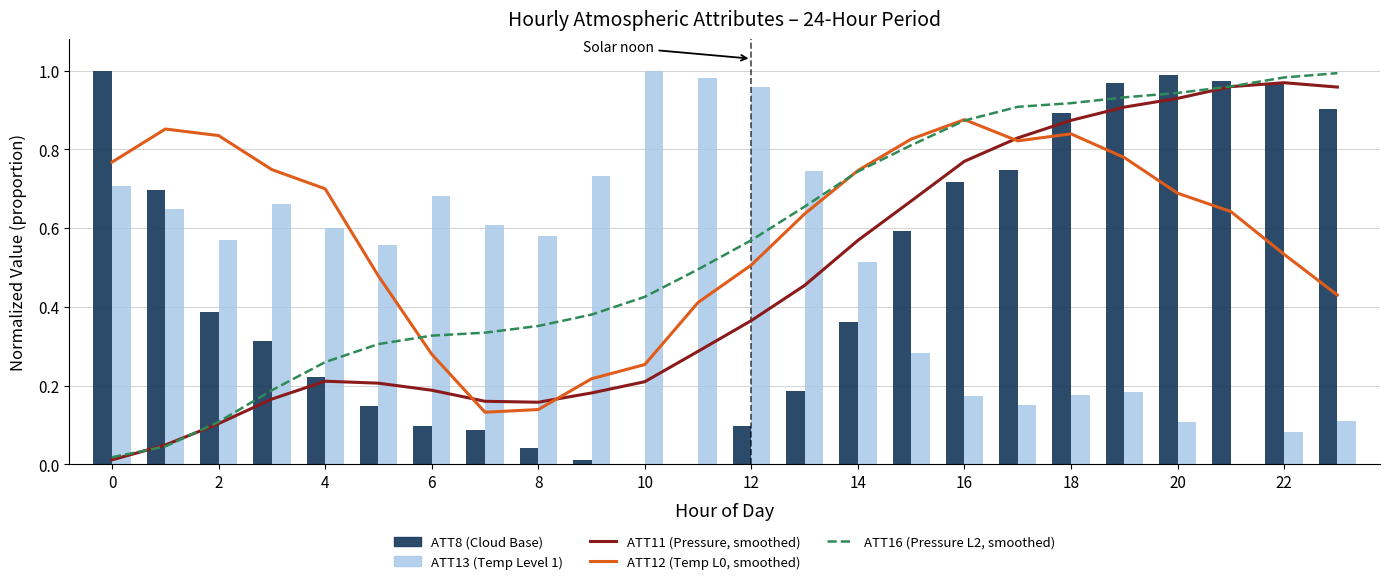

Between 19 and 16, which is larger?

19